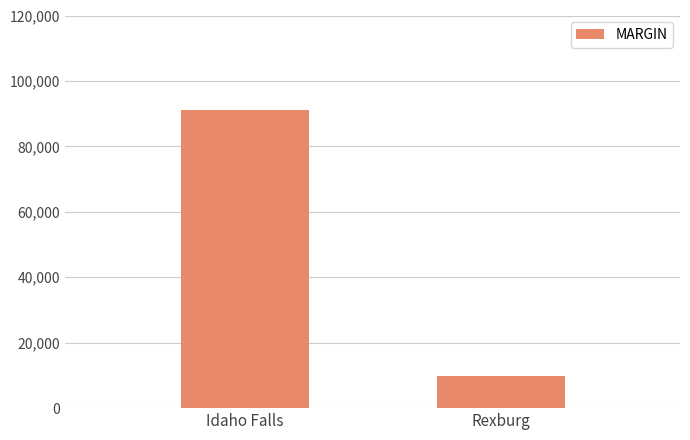

The chart shows a value of 3342.8 at Rexburg. True or false?

False